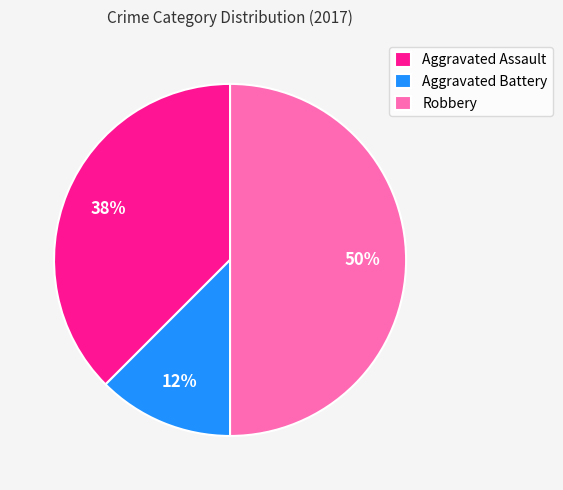

To the nearest percent, what is the average slice percentage?

33%